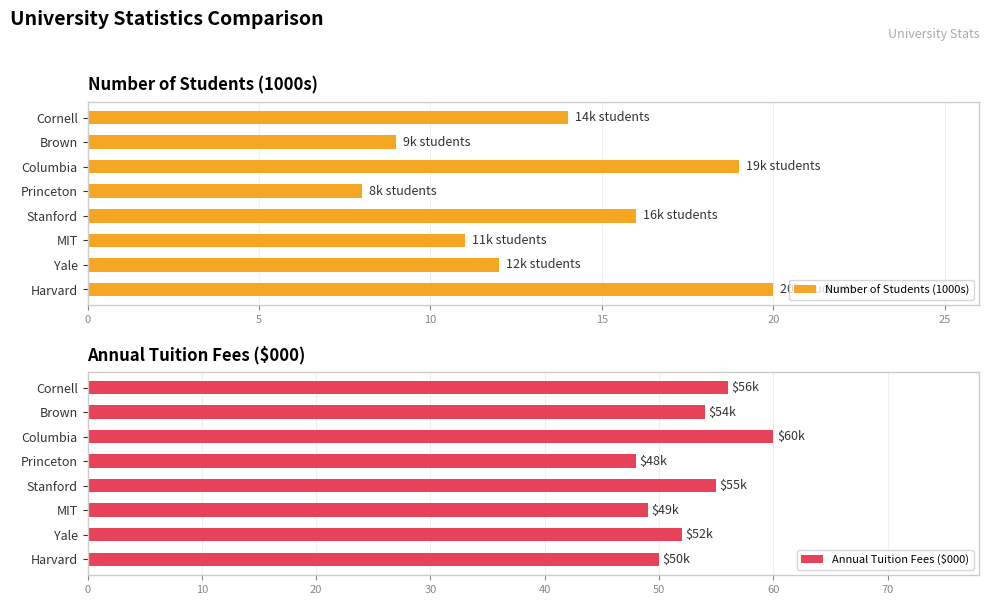

Reading left to right, list all the values displayed in this chart.

Number of Students (1000s): 20	12	11	16	8	19	9	14
Annual Tuition Fees ($000): 50	52	49	55	48	60	54	56